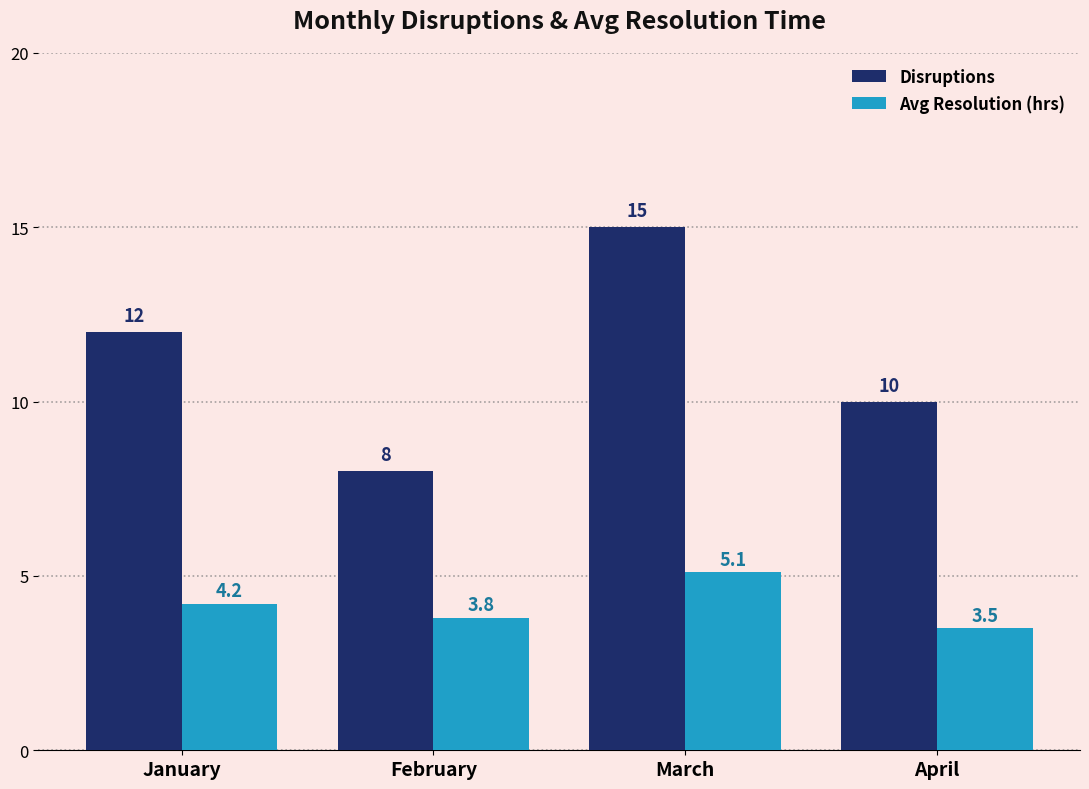

Reading left to right, extract all data points from this chart.

Disruptions: January=12.0	February=8.0	March=15.0	April=10.0
Avg Resolution (hrs): January=4.2	February=3.8	March=5.1	April=3.5